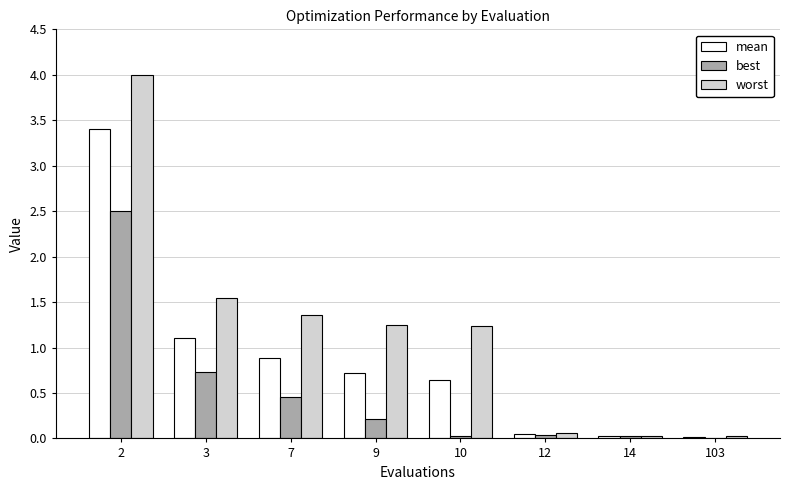

Is it true that best equals 0.0 at 12?

True